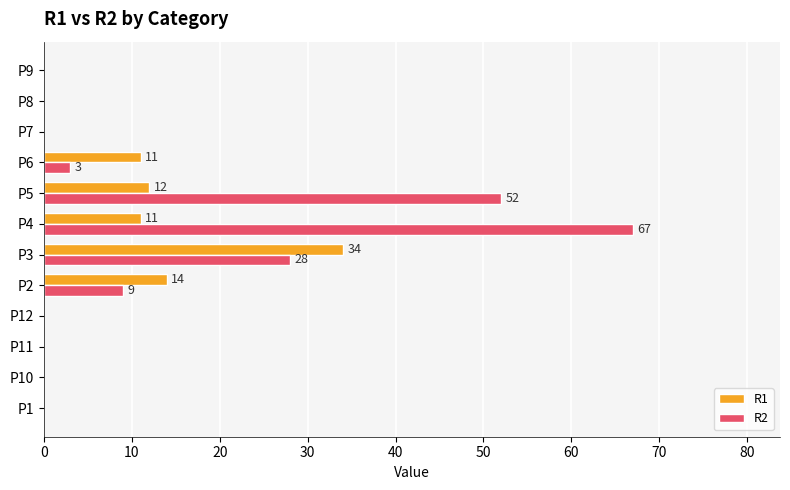

Between P1 and P6, which series saw the biggest shift?

R1